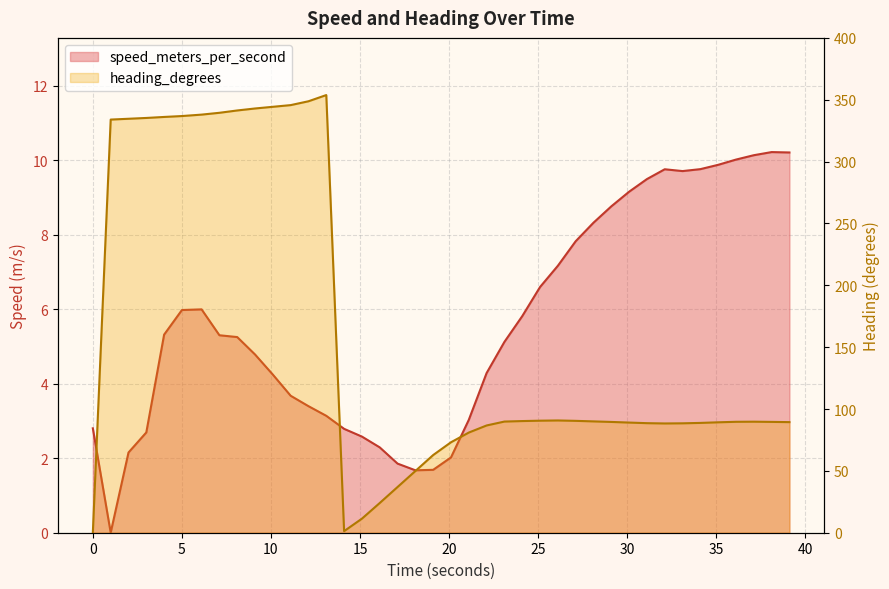

What is the sum of all heading_degrees values?

6380.2